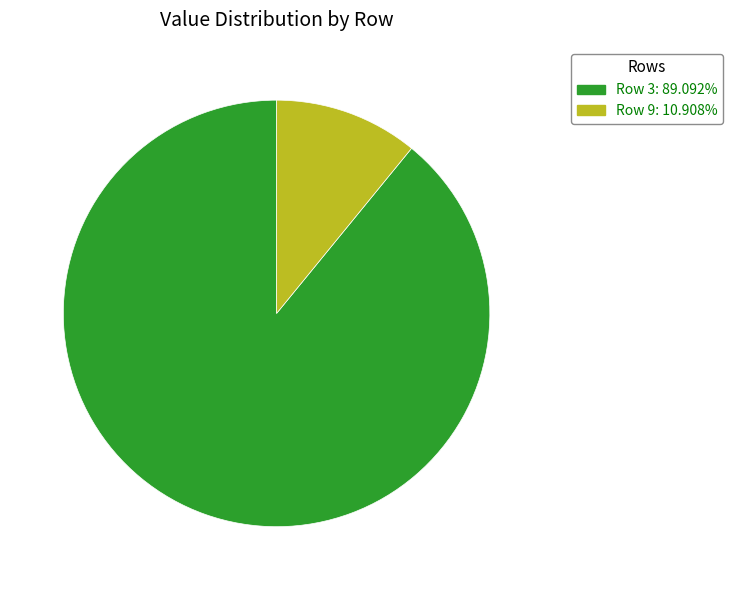

Is there any slice that represents more than half of the pie?

Yes